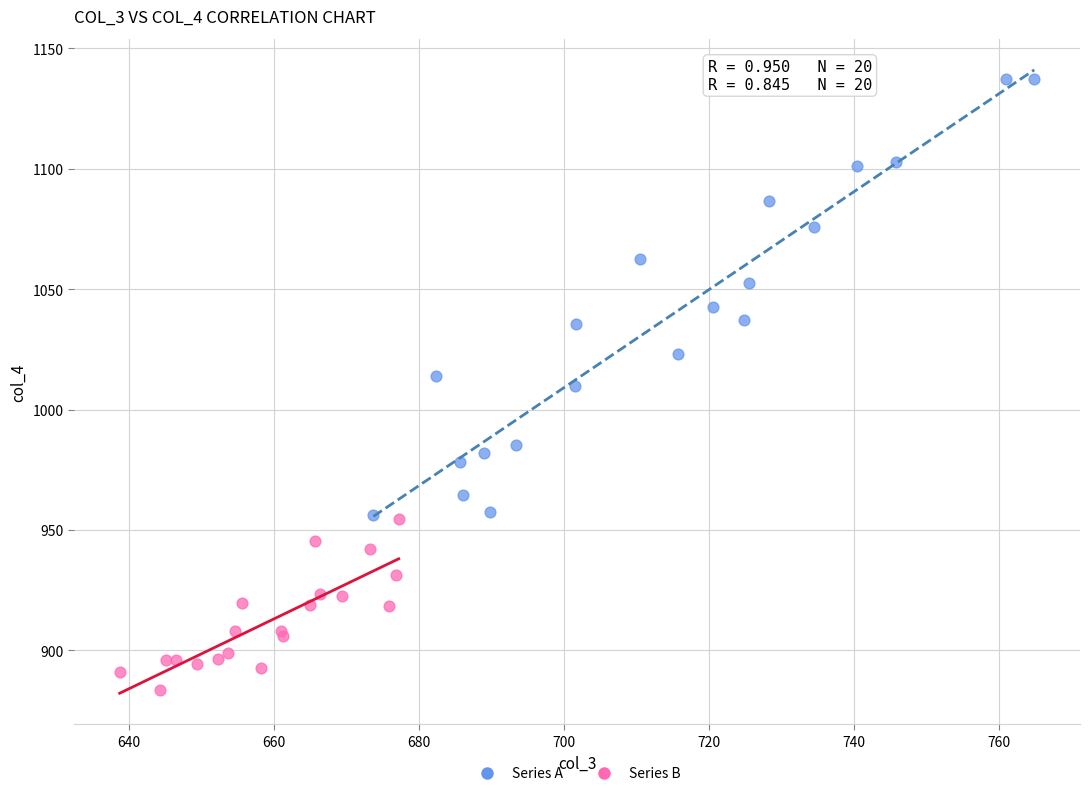

Which series contains the lowest Y value?

Series B